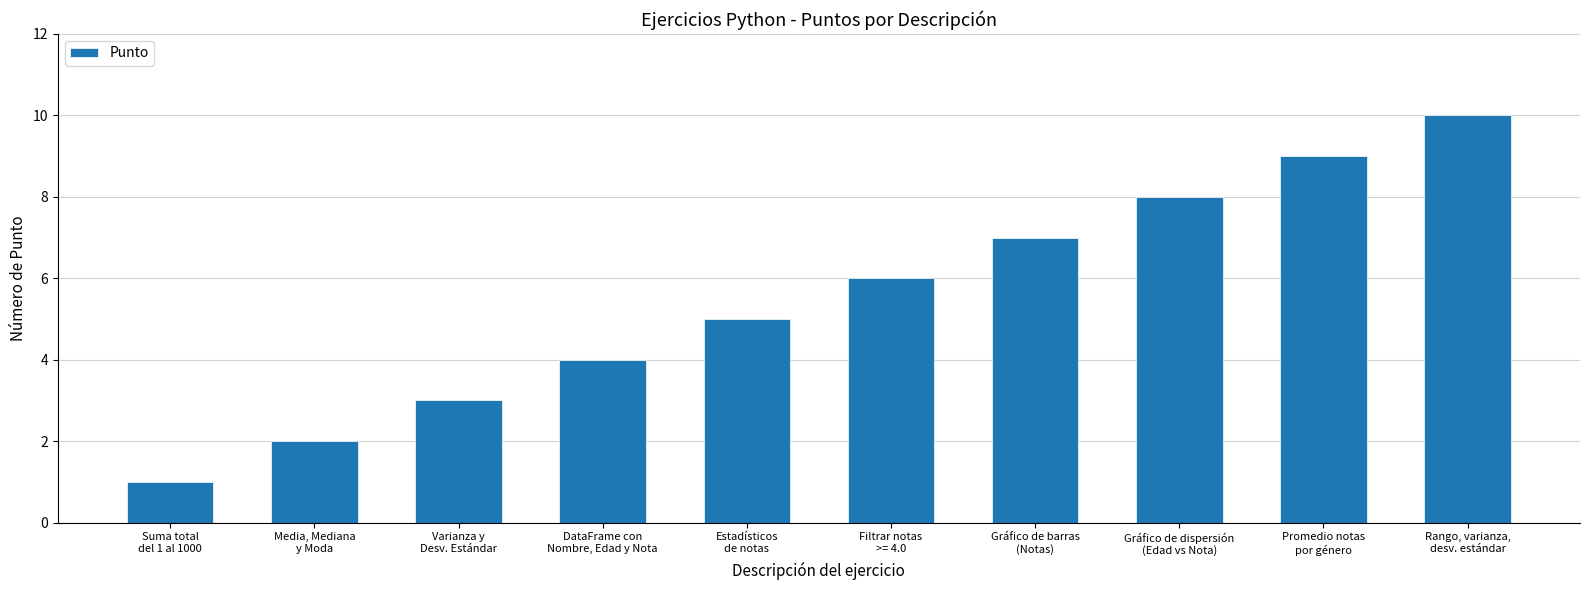

How many data points are less than 6?

5